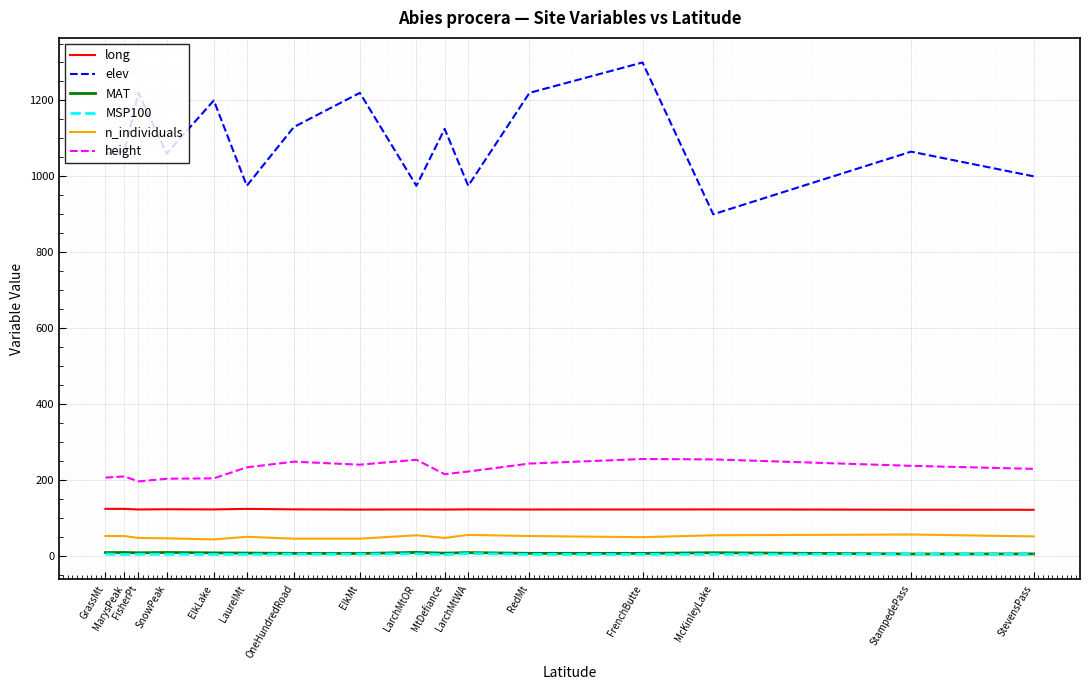

Read the n_individuals value at MarysPeak.

52.0